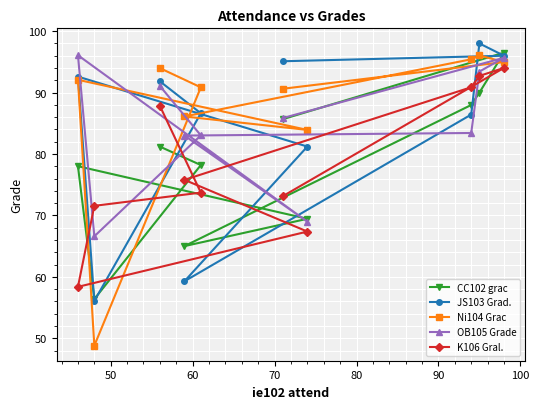

How many intersections are there between Ni104 Grac and JS103 Grad.?

3